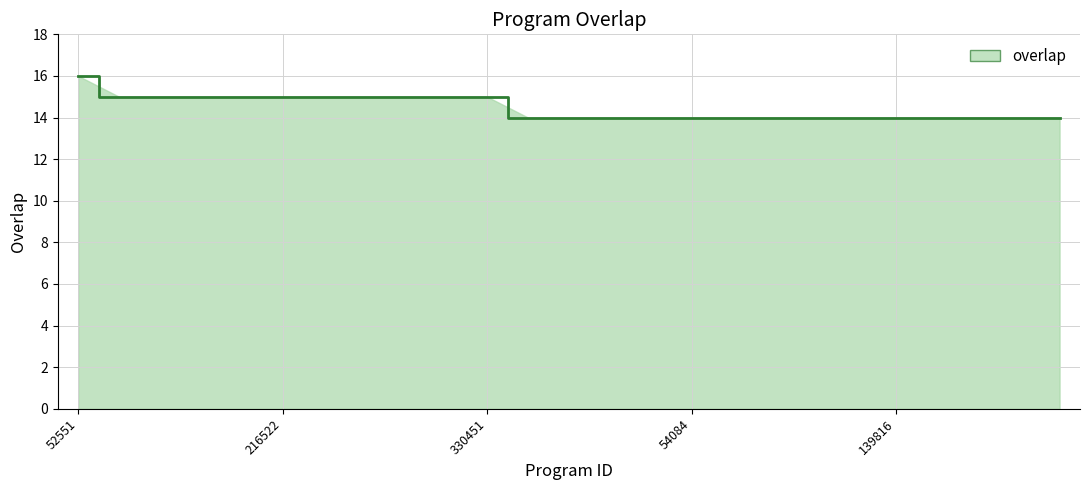

What is the greatest value displayed?

16